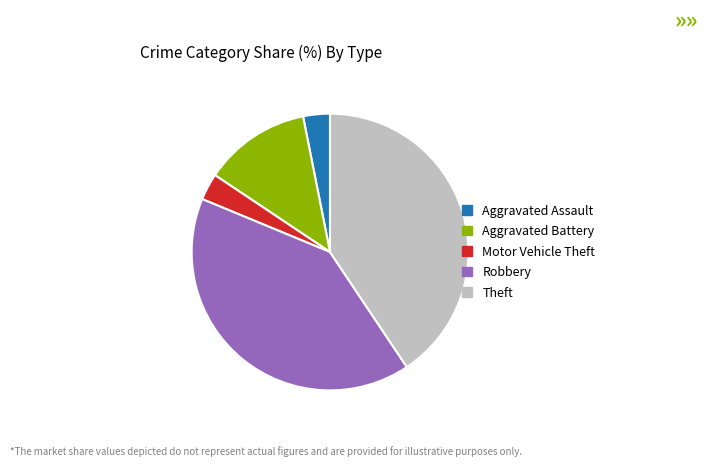

How many slices are in this pie chart?

5